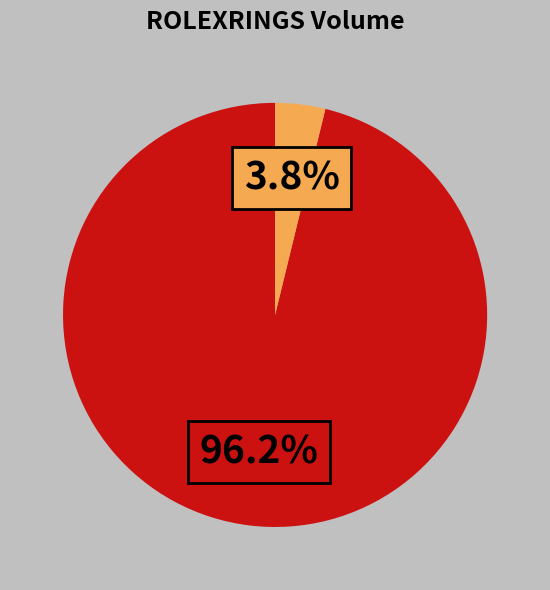

How many slices are in this pie chart?

2